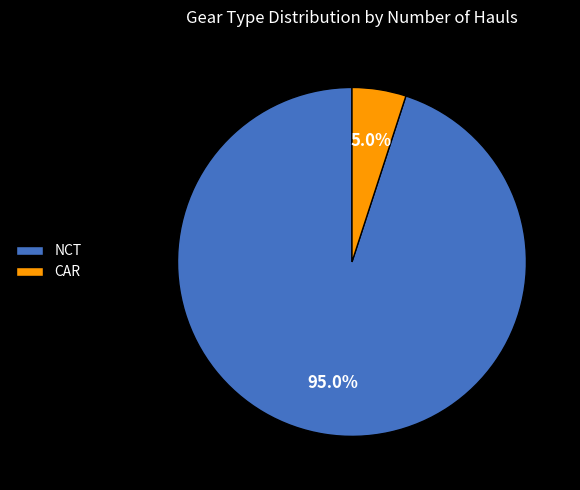

Approximately how many times larger is the value at NCT compared to CAR?

19.0